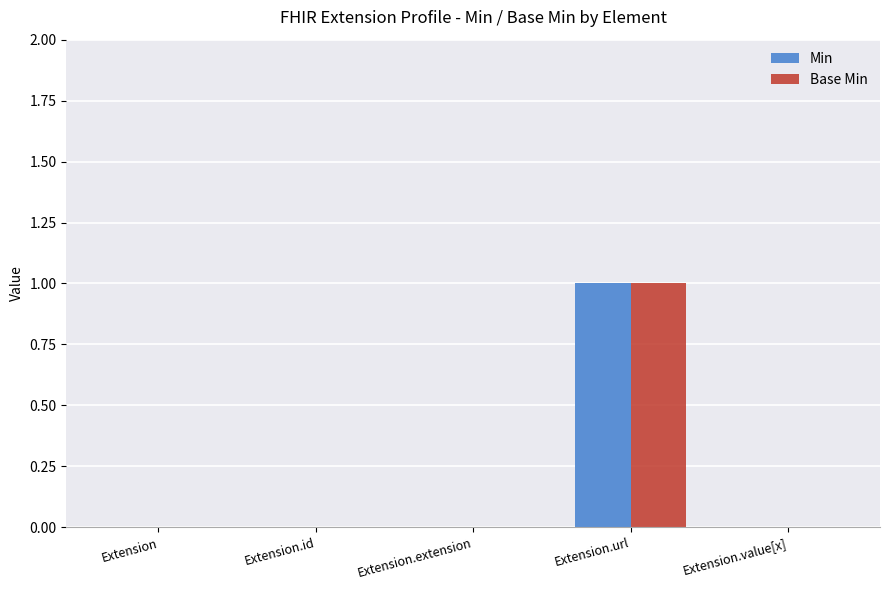

At which category is the sum across all series the highest?

Extension.url